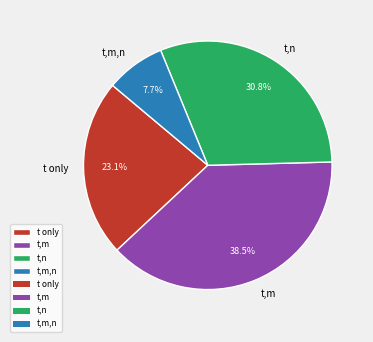

Rank the categories by value from lowest to highest.

t,m,n, t only, t,n, t,m